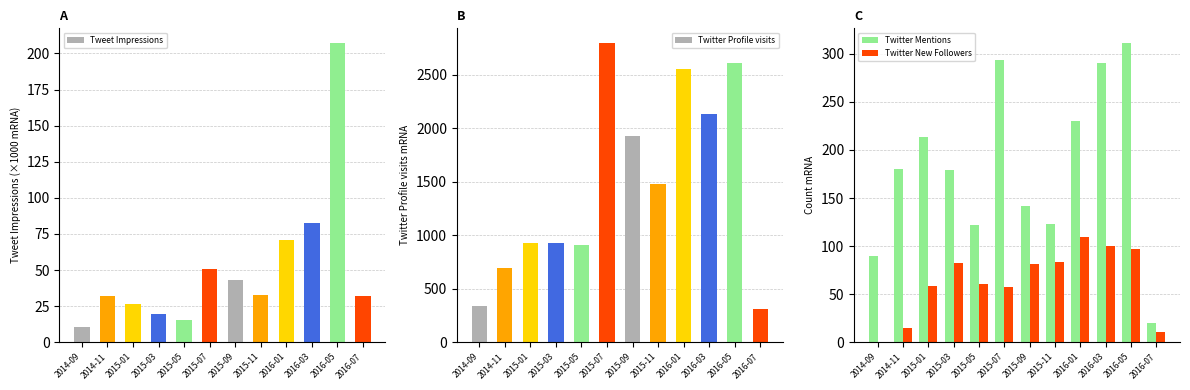

What is the value of the Twitter Mentions bar at the 3rd from the left?

214.0